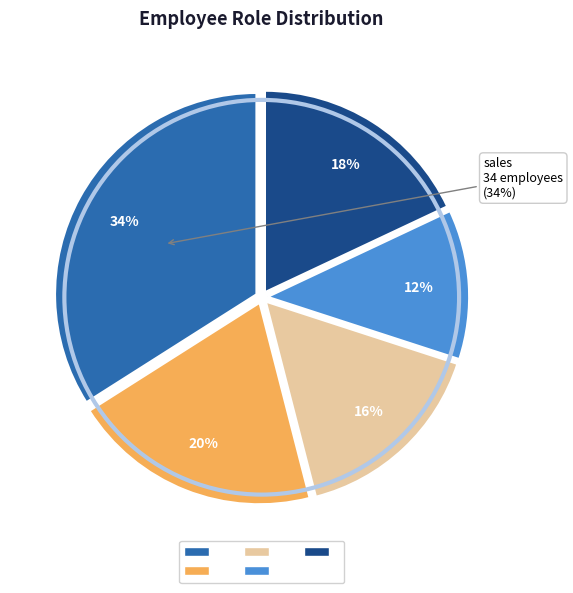

Is there any slice that represents more than half of the pie?

No